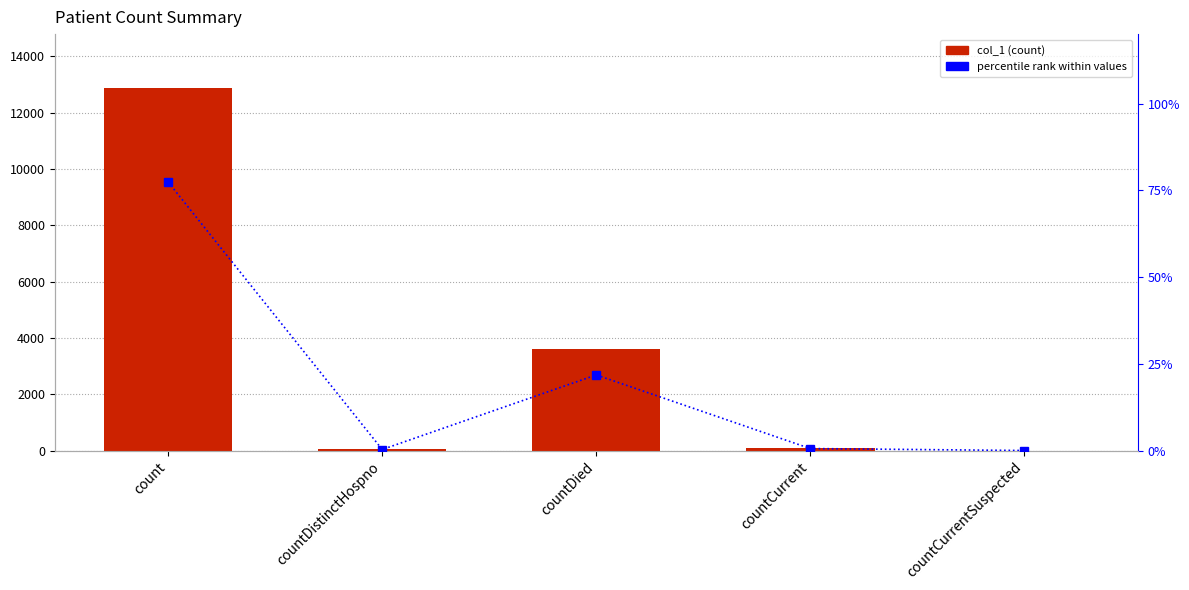

List the series in order of their peak value, lowest first.

percentile rank, col_1